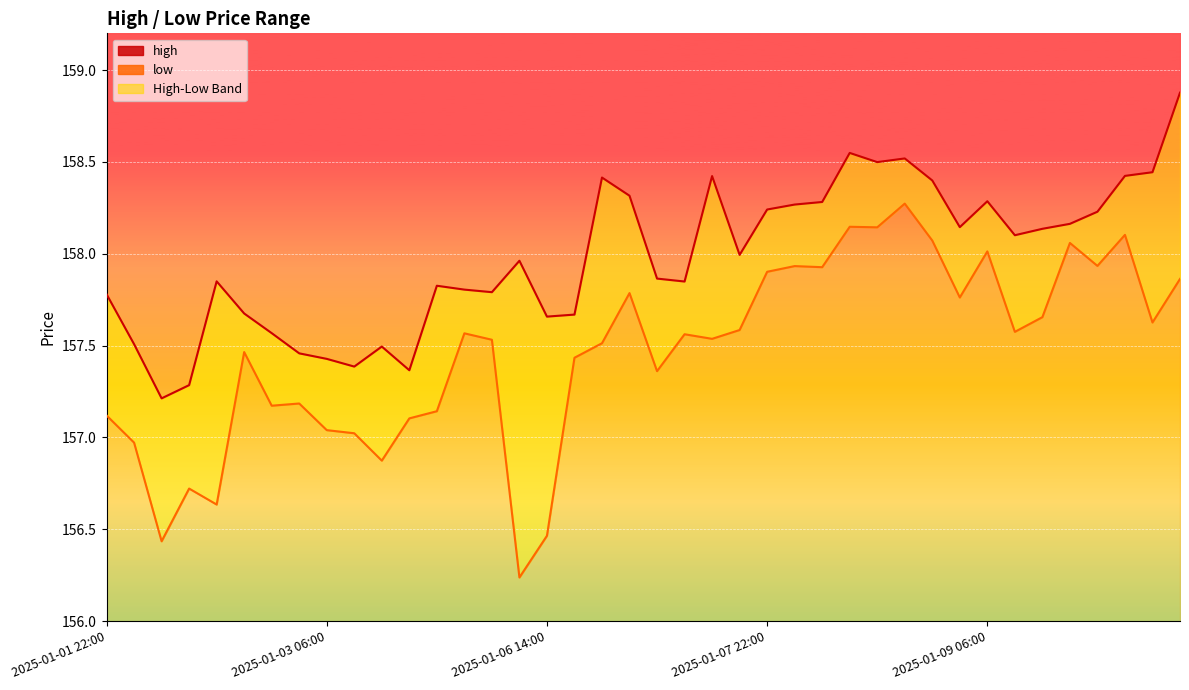

Which category has the highest value in the high line series?

39